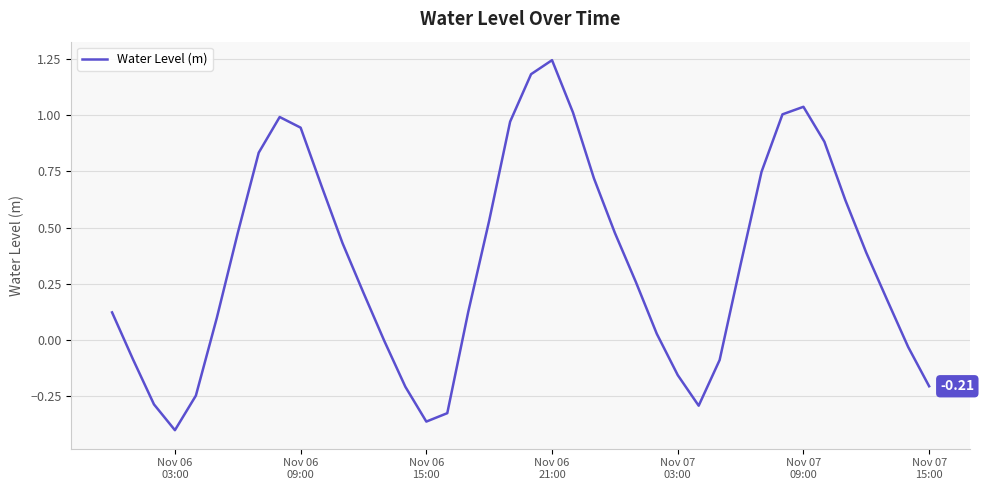

What is the difference between the maximum and minimum values?

1.6